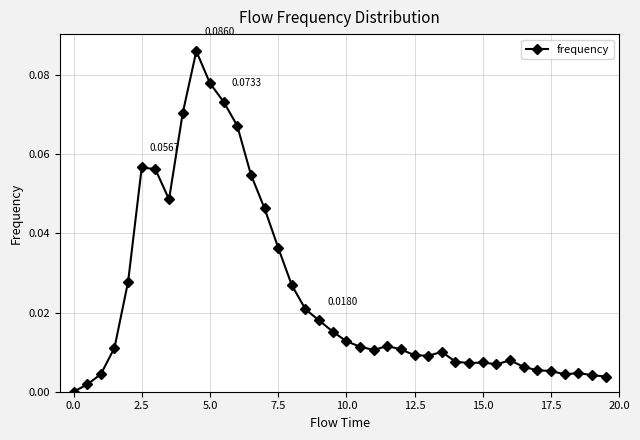

True or false: the data has more than 0 interior local peaks.

True